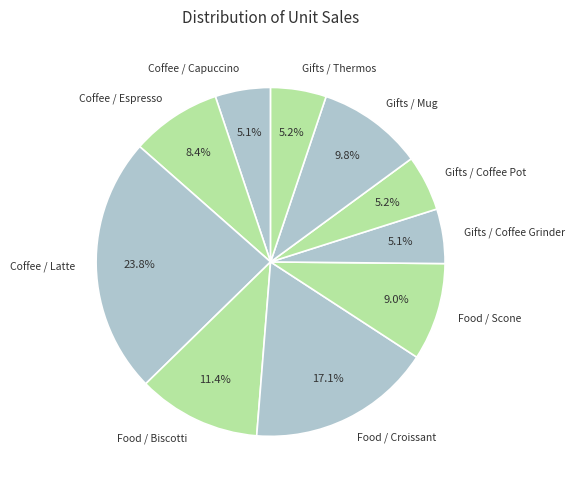

Which category has the biggest portion of the pie?

Coffee / Latte